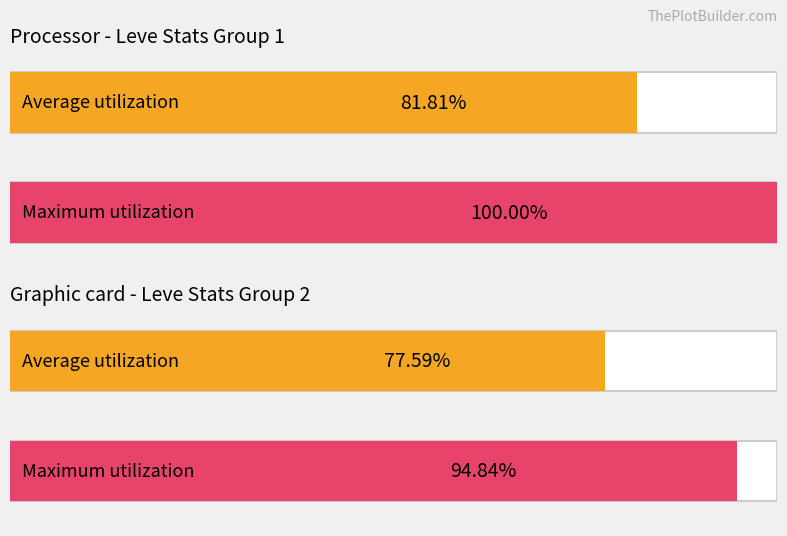

List the series in order of their overall mean, lowest first.

Average utilization, Maximum utilization